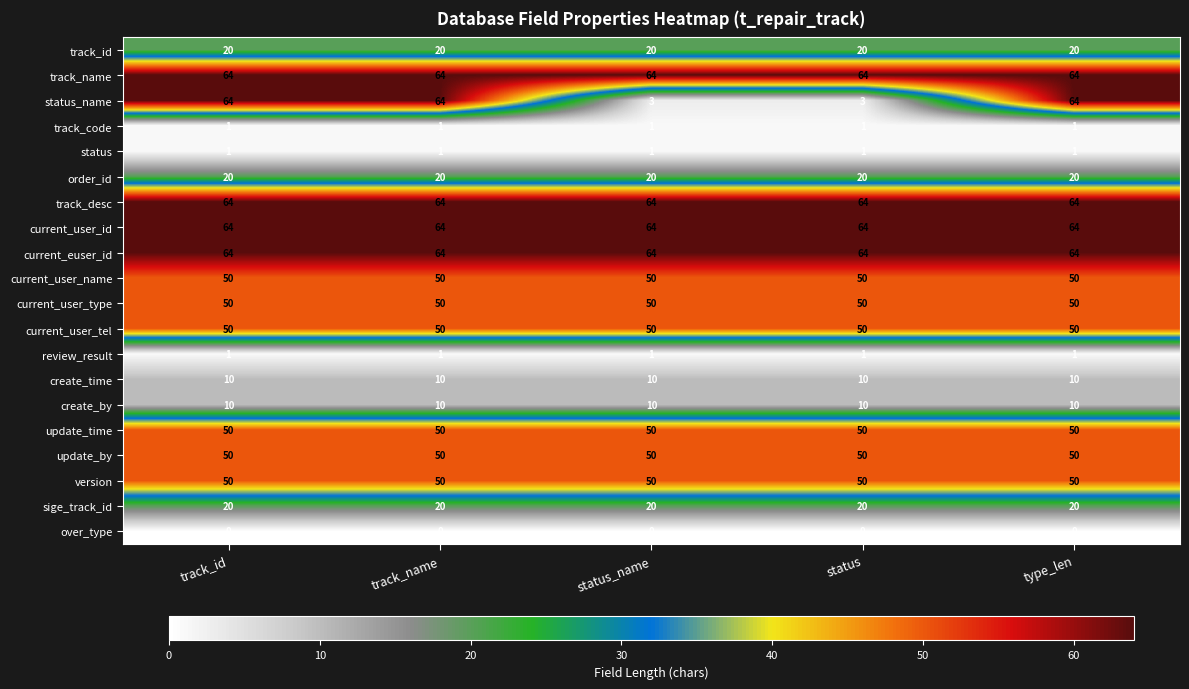

What is the minimum value for current_user_id?

64